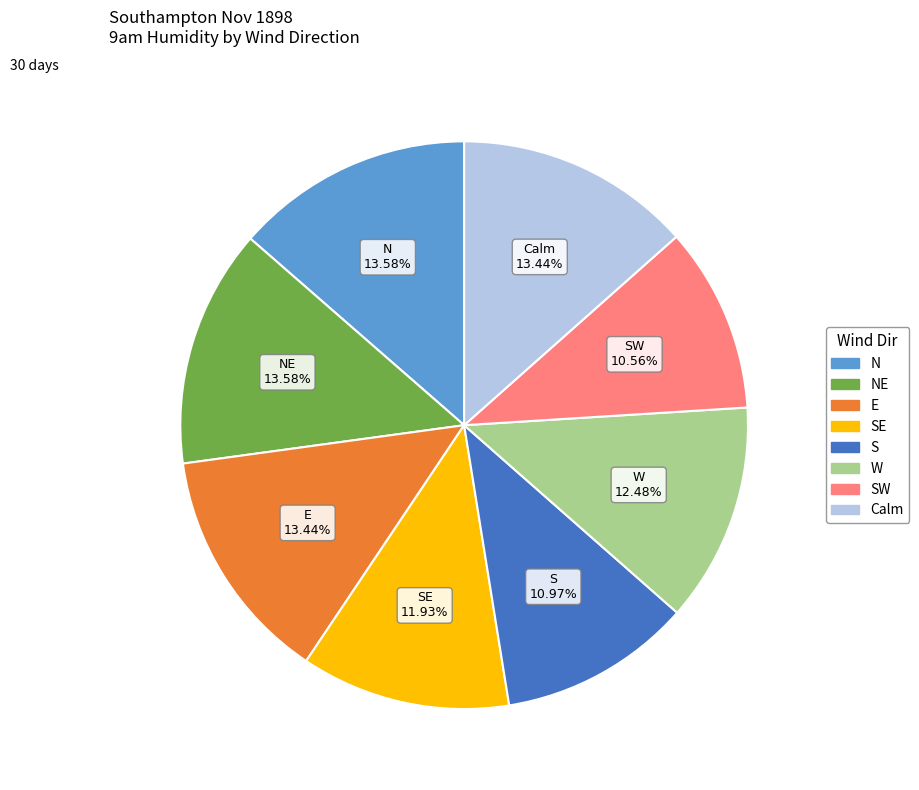

To the nearest percent, what is the average slice percentage?

12%